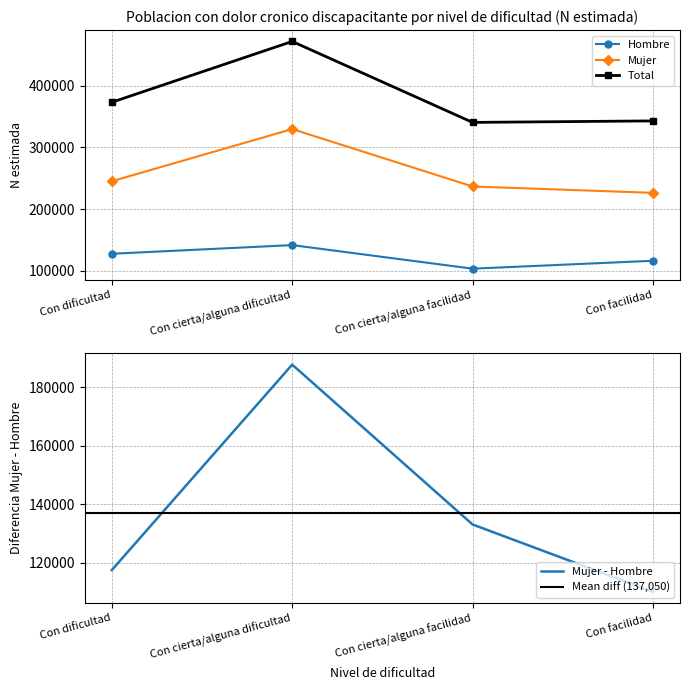

What are all the series names shown in the legend?

Hombre, Mujer, Total